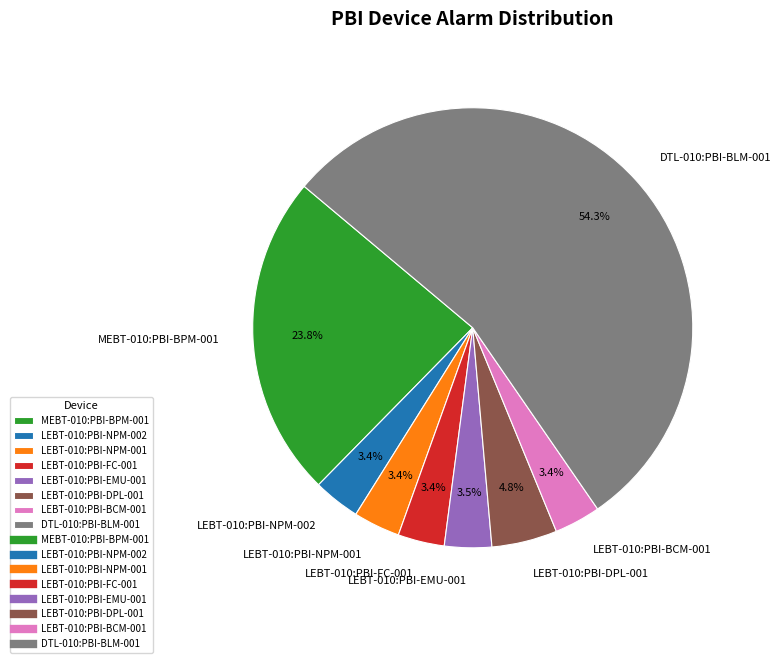

How much of the chart is everything except LEBT-010:PBI-FC-001?

96.6%